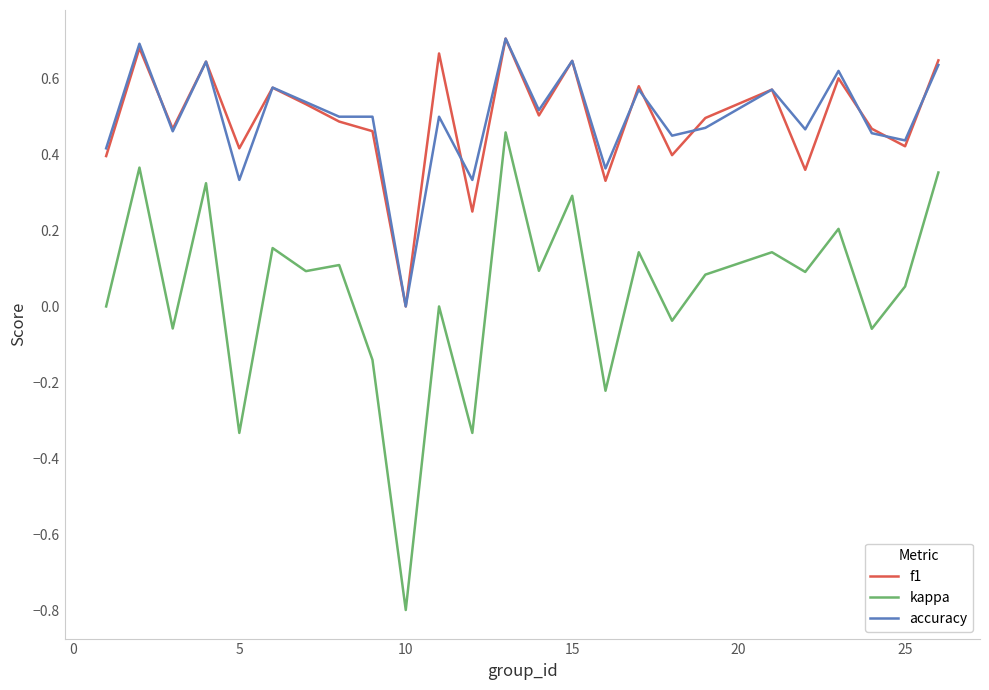

What is the minimum value shown in the chart?

-0.8